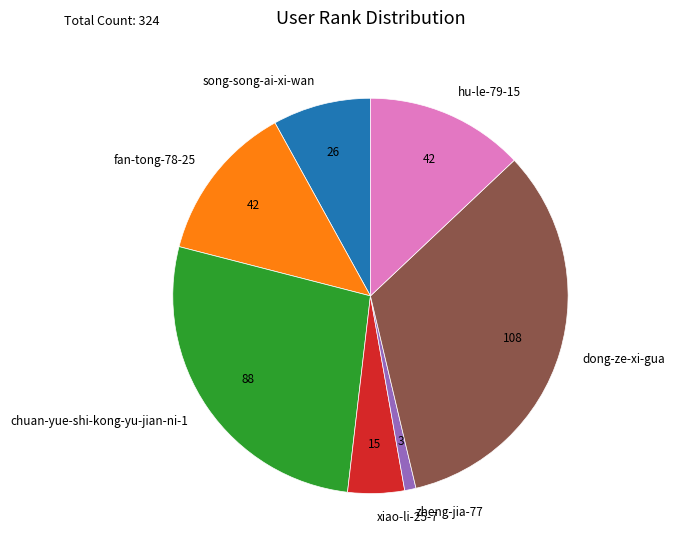

True or false: xiao-li-25-7 accounts for 5% of the total.

True